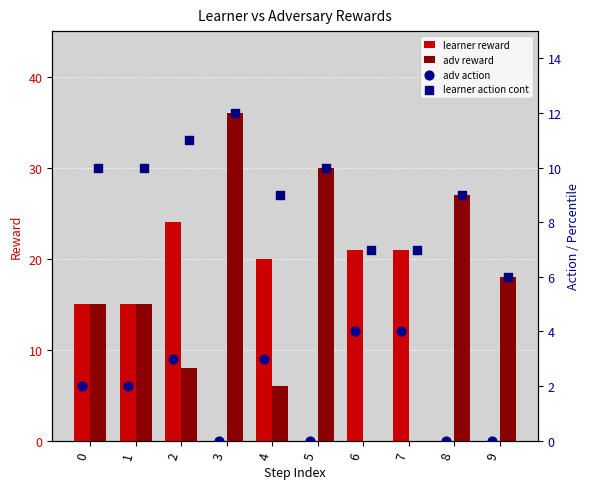

Which series reaches the minimum Y coordinate?

learner reward